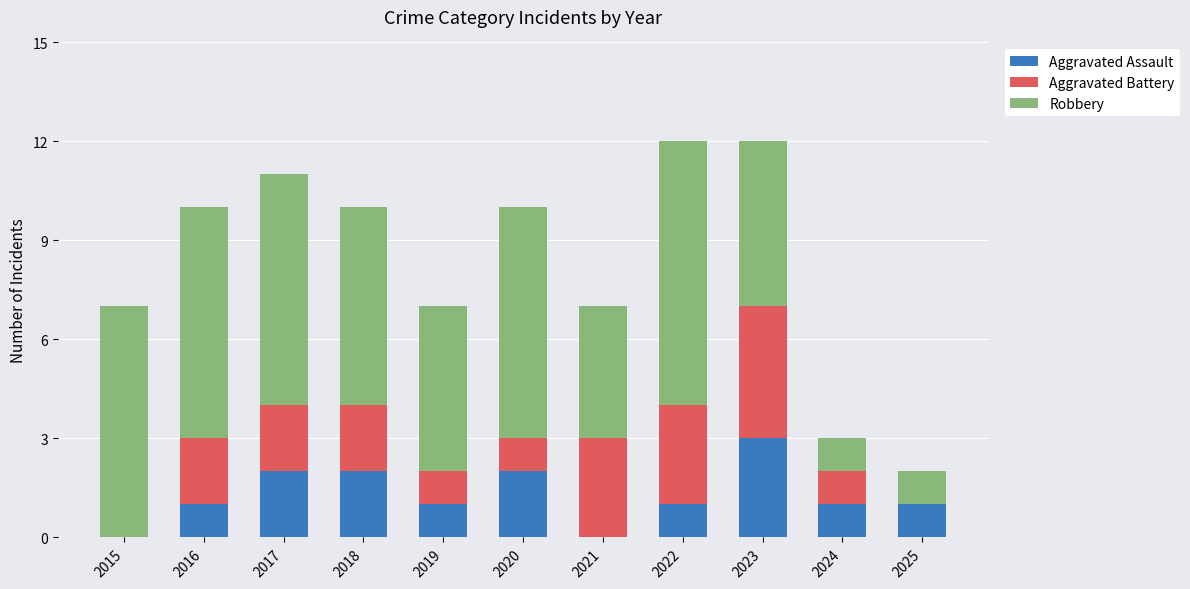

Are the bars grouped side by side (vs. stacked)?

No